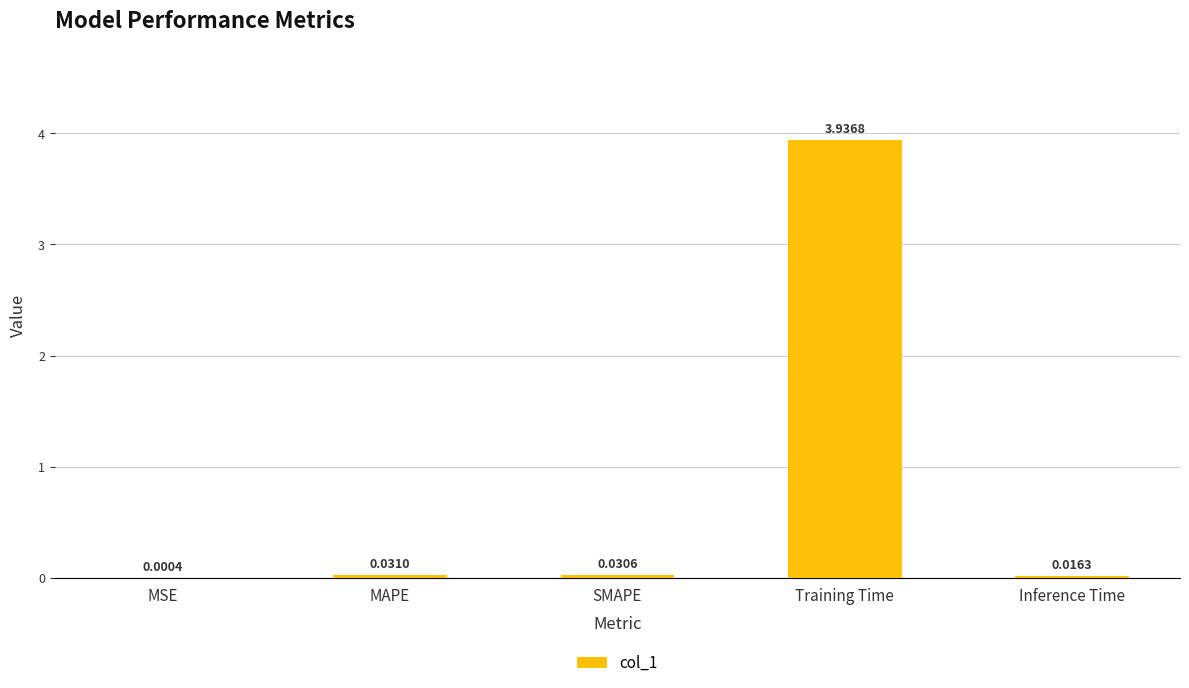

Between MSE and Training Time, which is larger?

Training Time